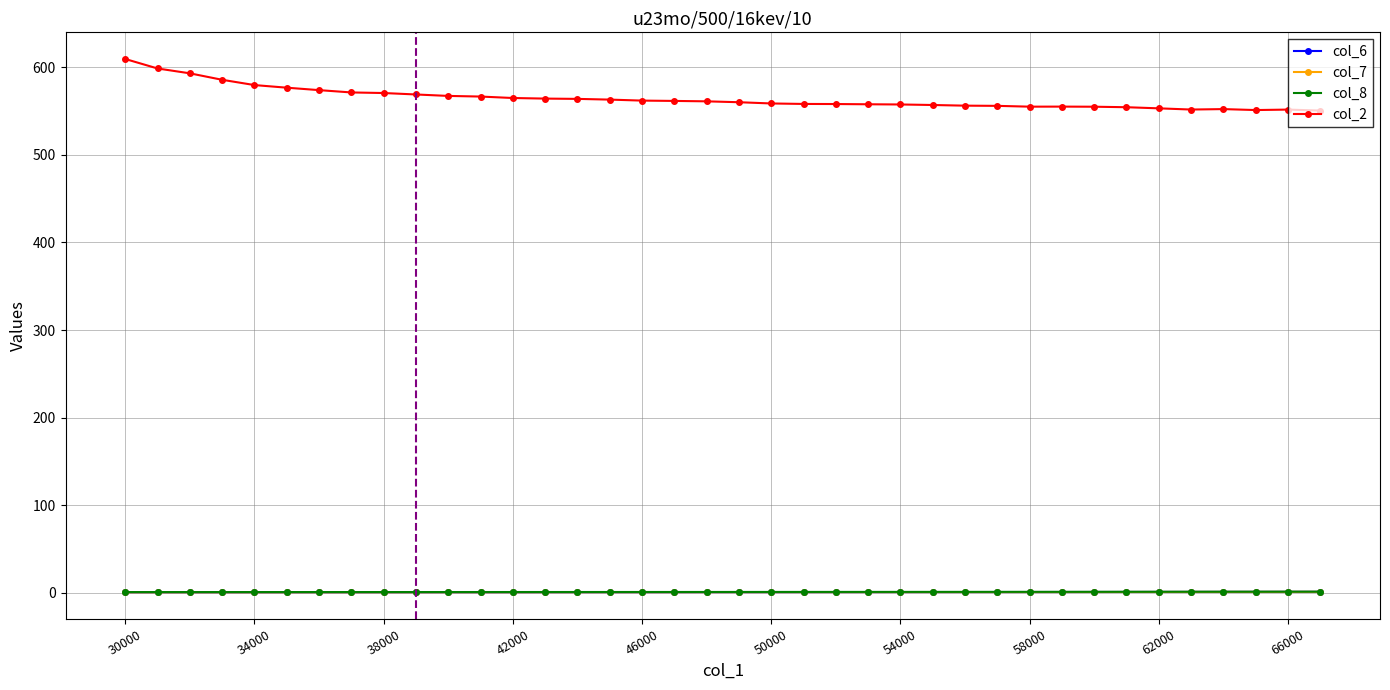

True or false: col_7 has a value of 0.4 at 37000.

True